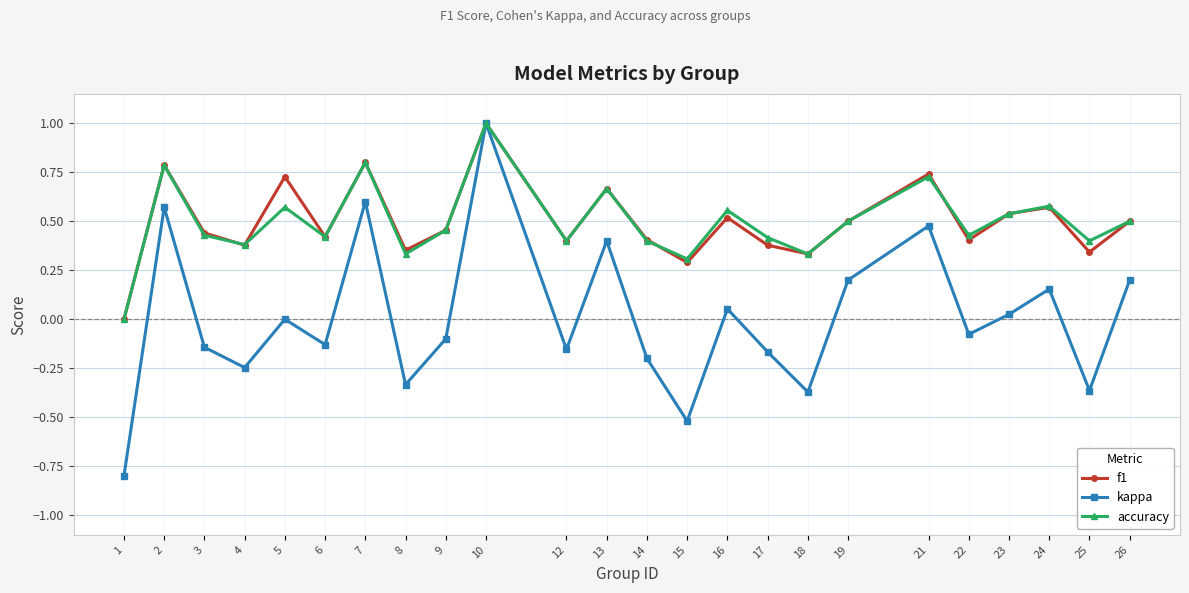

What is the total value across all series at 1?

-0.8